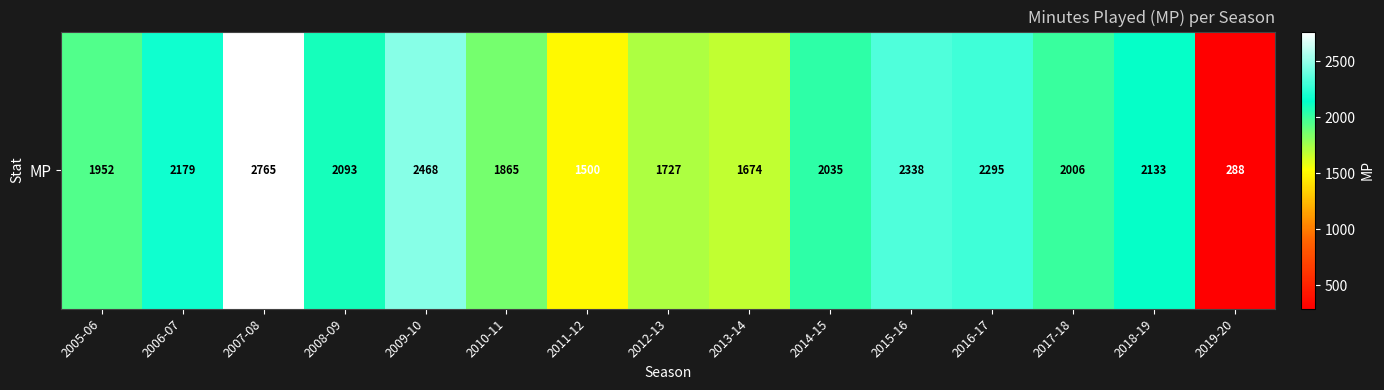

Reading left to right, extract all data points from this chart.

1952	2179	2765	2093	2468	1865	1500	1727	1674	2035	2338	2295	2006	2133	288